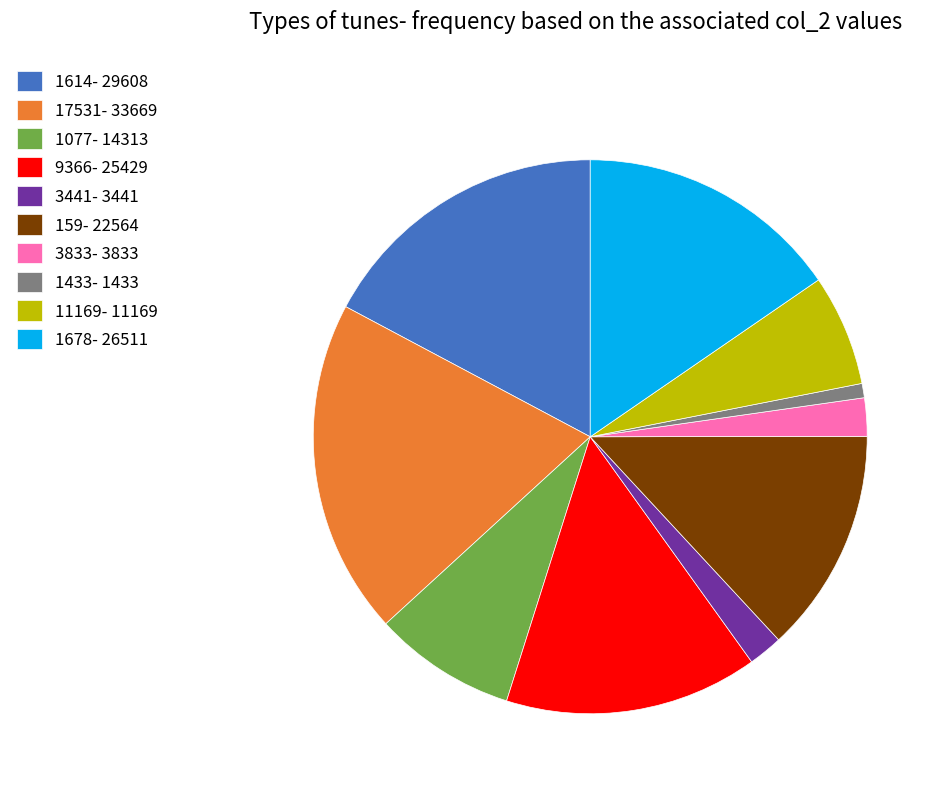

How many segments does this pie chart have?

10